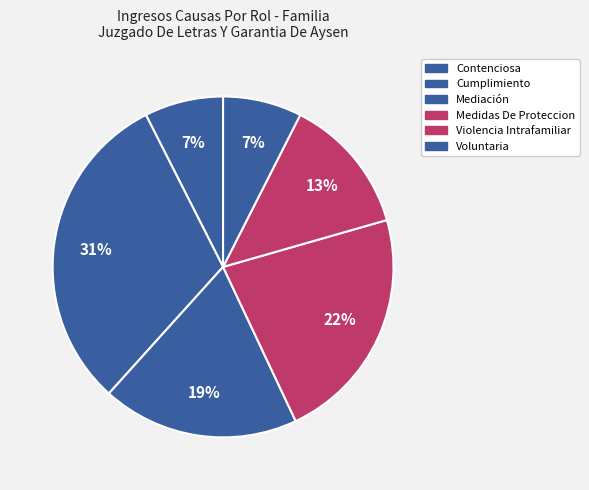

Do Cumplimiento and Medidas De Proteccion together represent more than half of the pie?

Yes